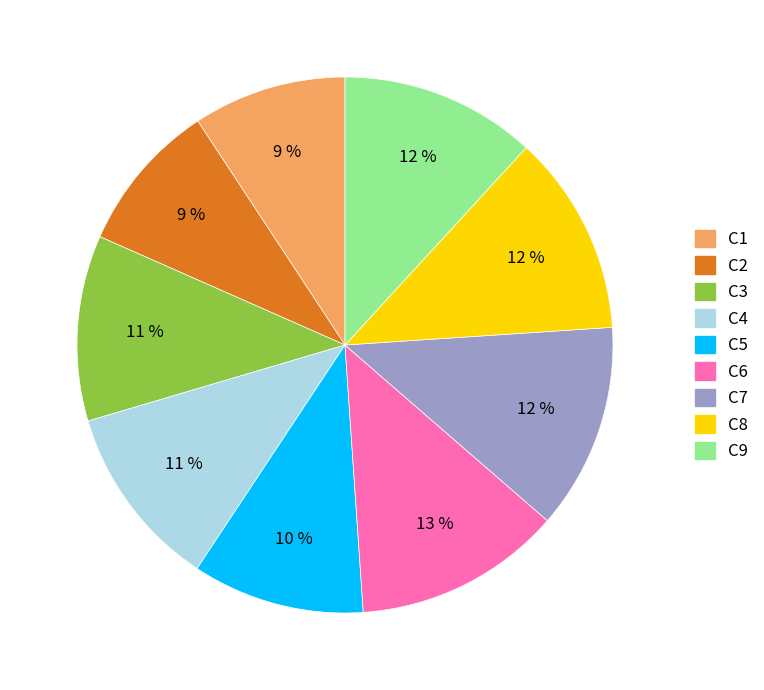

What is the ratio of the value at C5 to the value at C6?

0.8